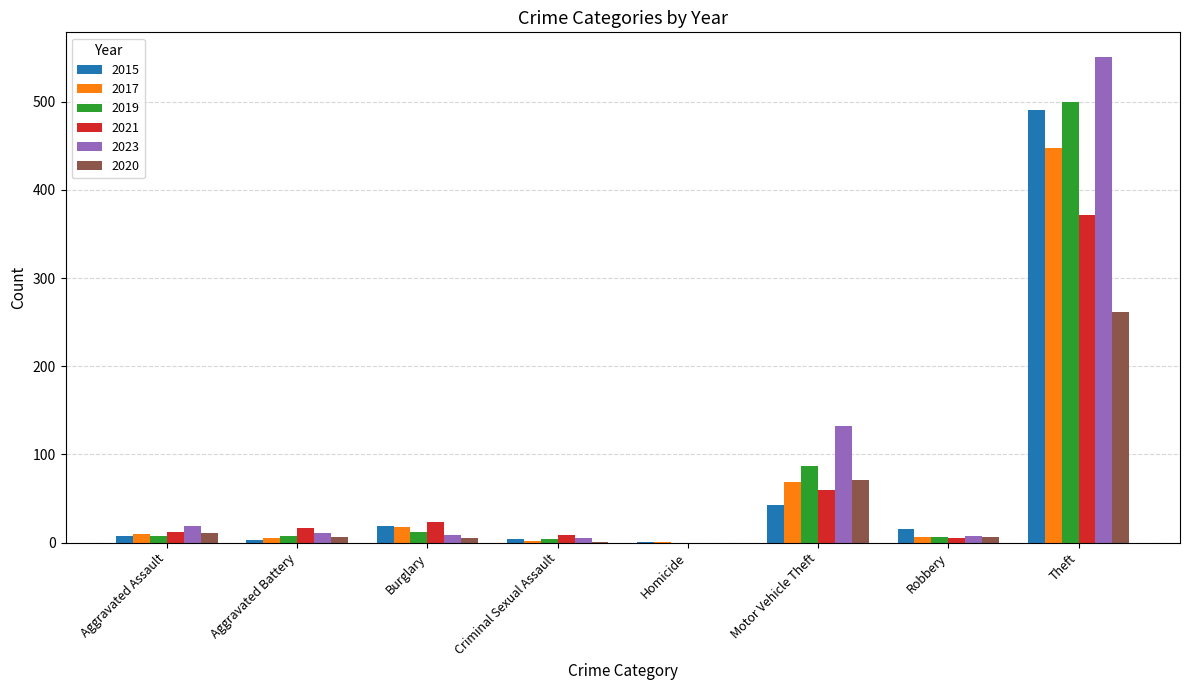

How many positive values does the 2023 series have?

7